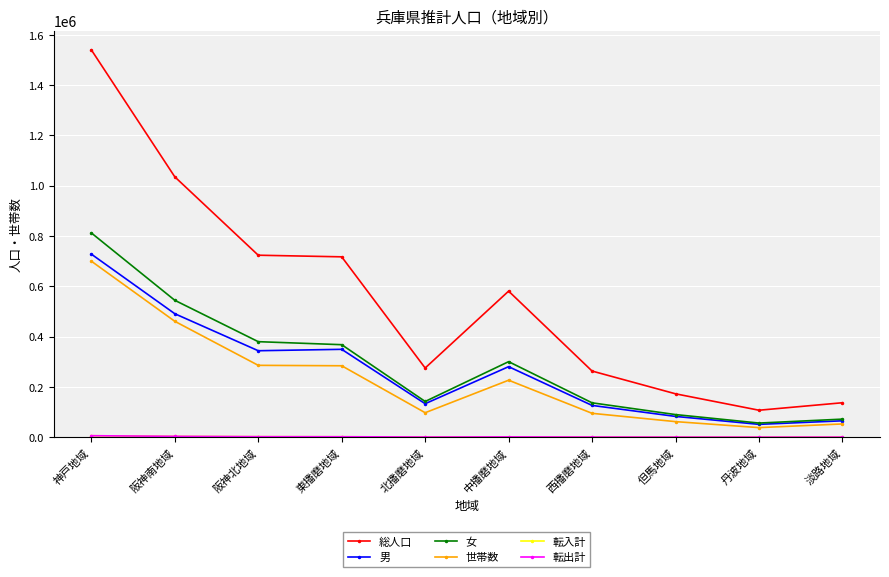

Is it true that 総人口 equals 288464 at 阪神北地域?

False